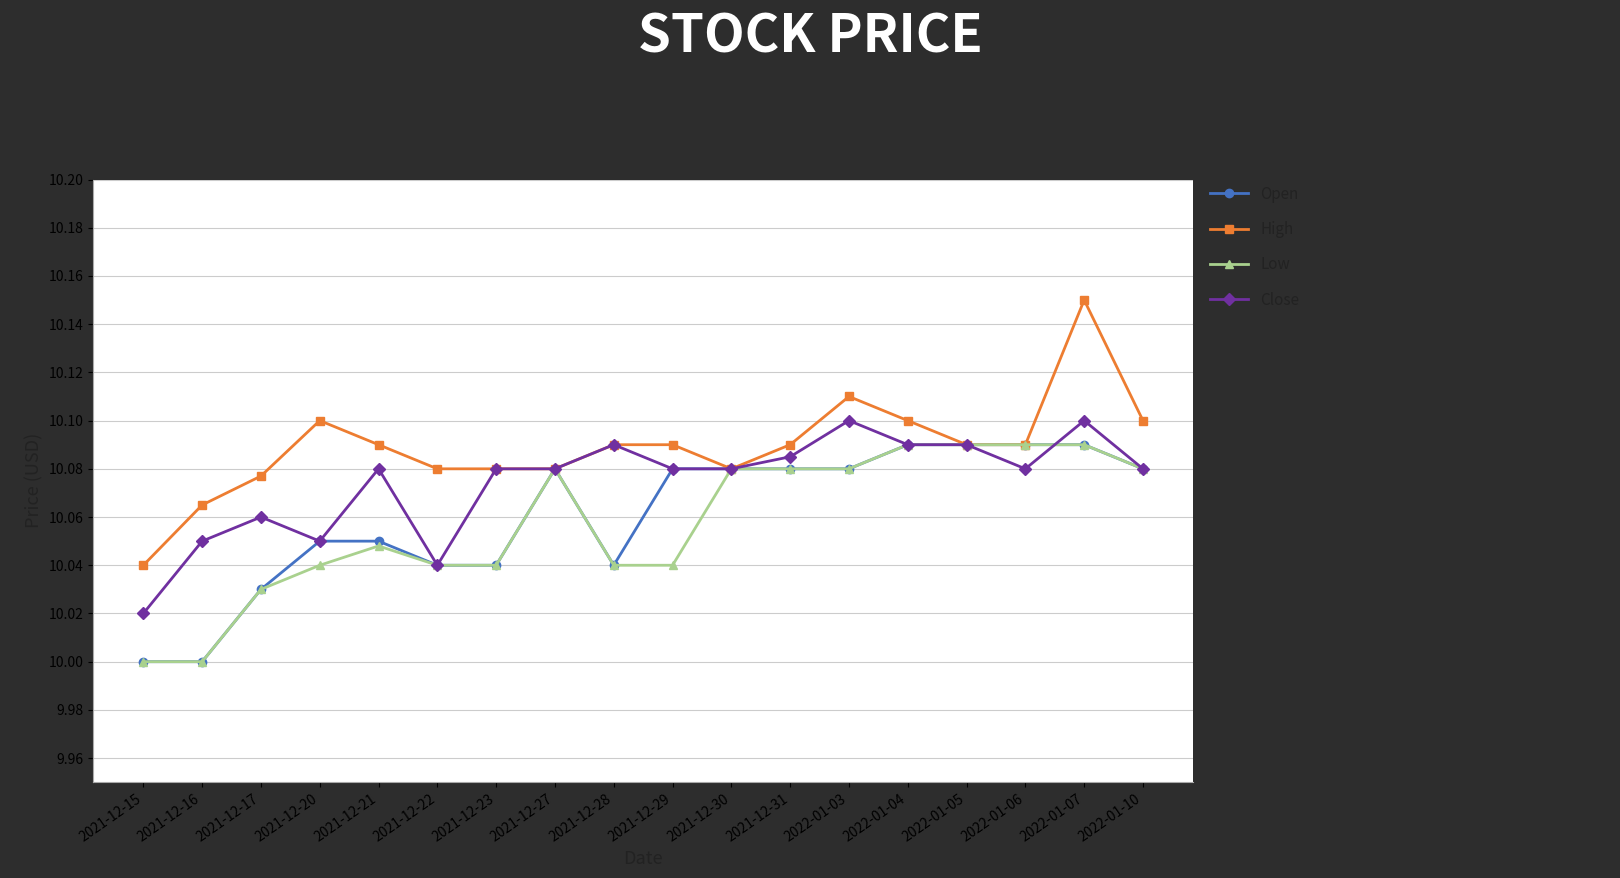

What is the difference between the maximum and minimum values in the Close series?

0.1